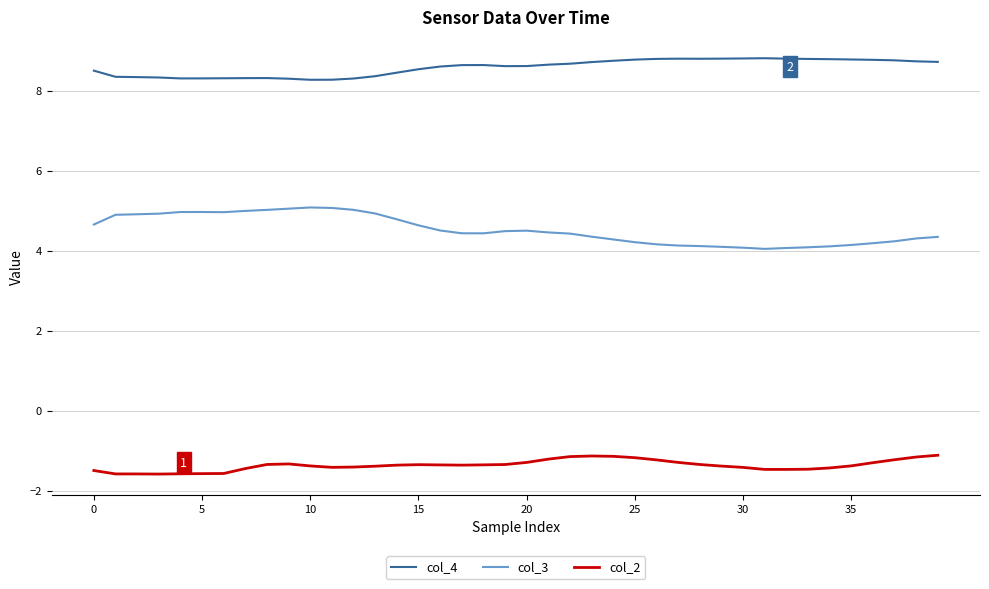

True or false: col_2 and col_3 cross at least once.

False